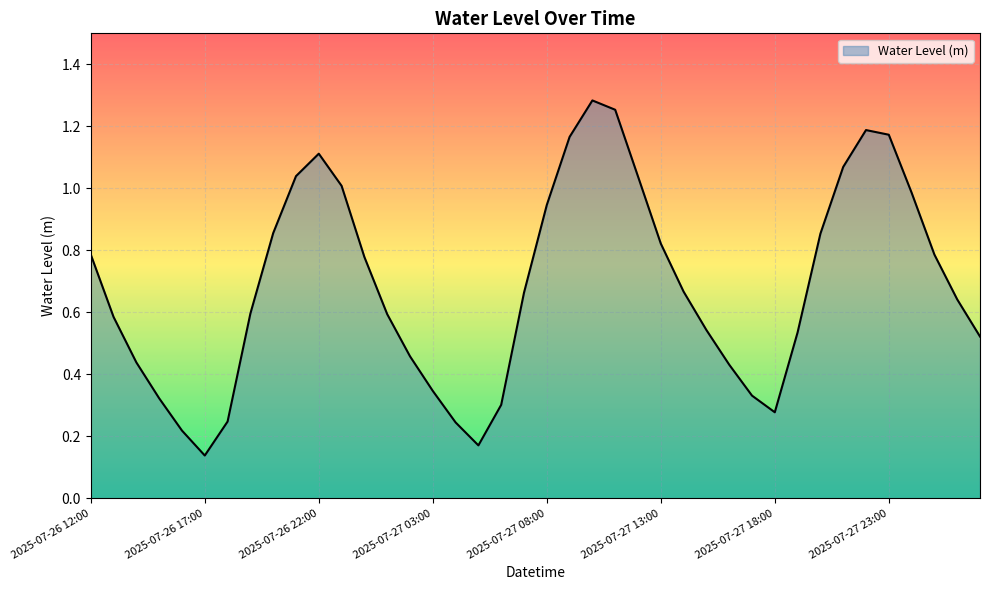

How many lines are shown in the chart?

1